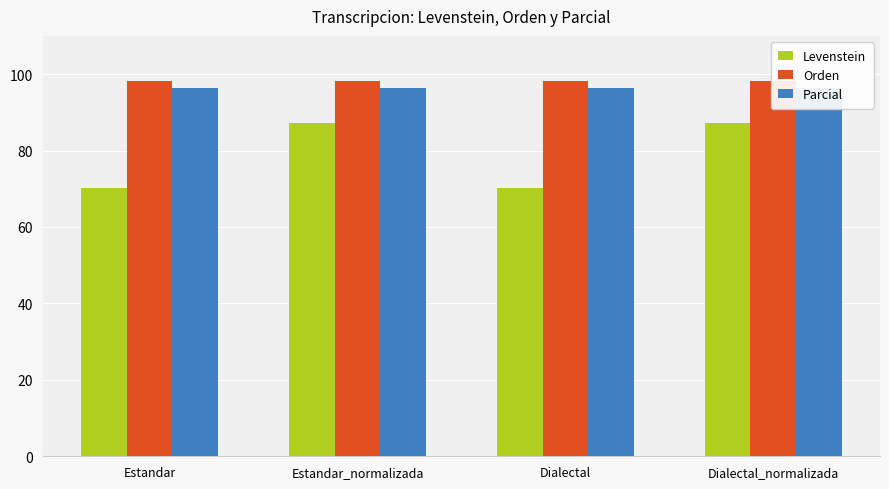

What is the highest value of the Levenstein series?

87.1